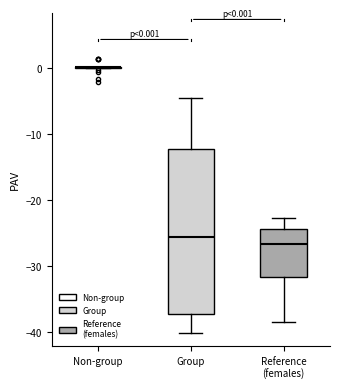

Which box is the tallest, from its lower edge to its upper edge?

Group